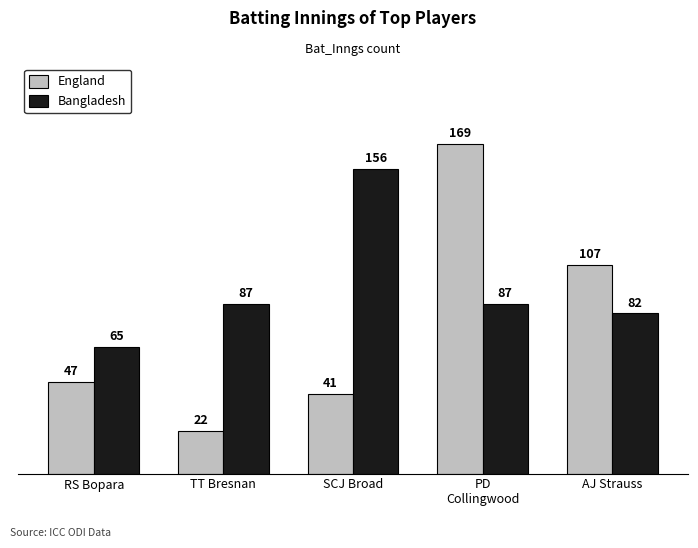

What is the sum of the Bangladesh values at AJ Strauss and RS Bopara?

147